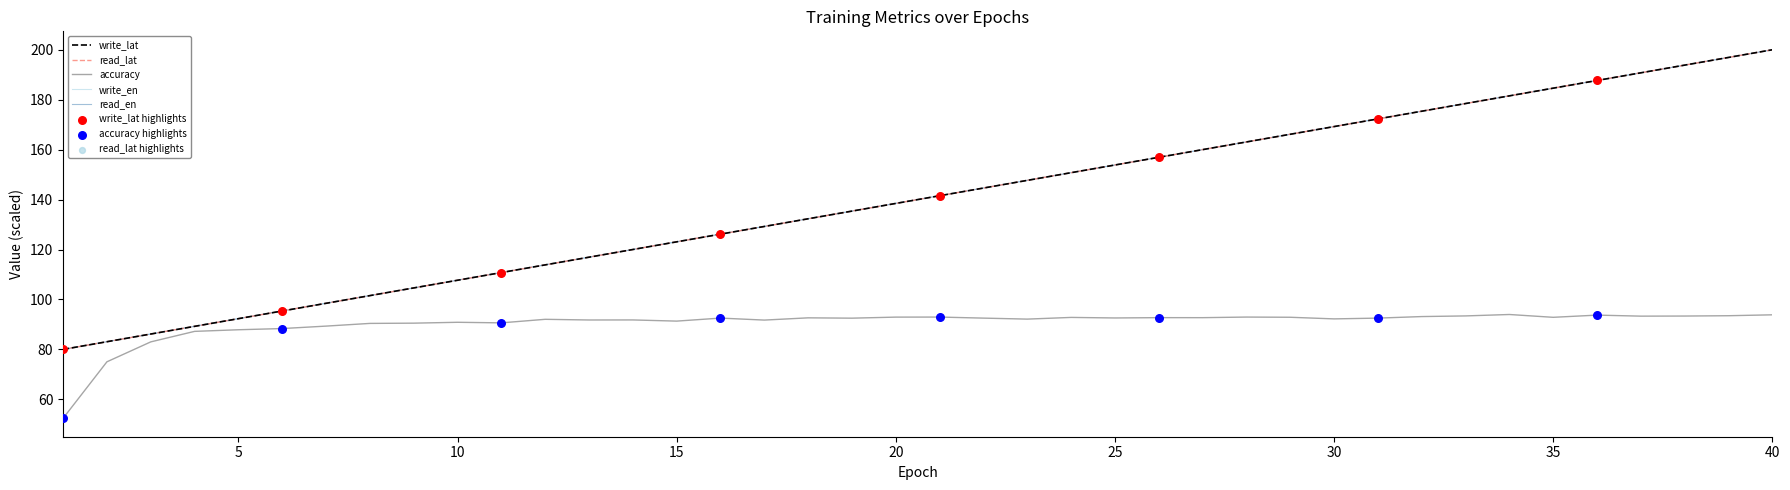

What is the minimum value for accuracy?

52.4